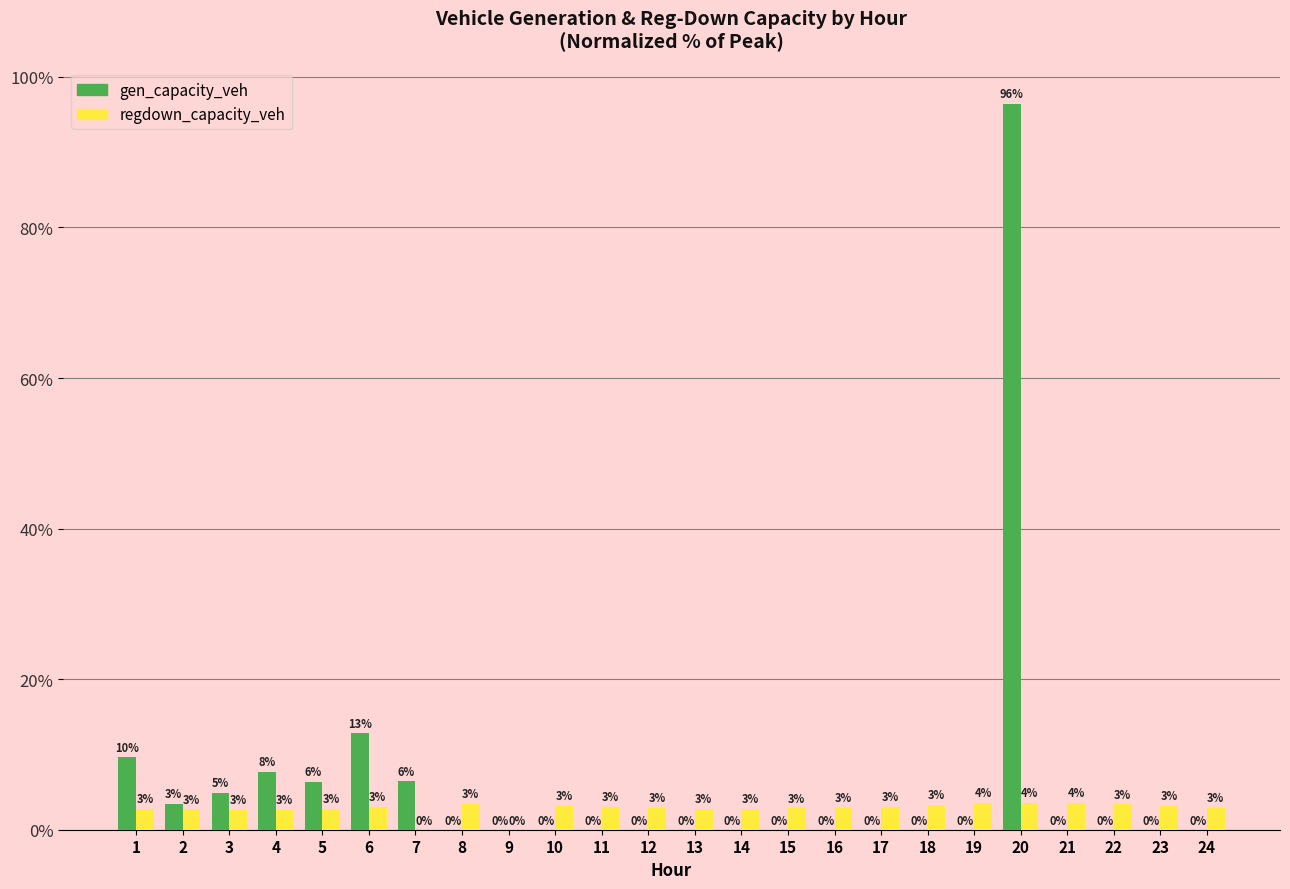

At which label is gen_capacity_veh closest to 48?

6